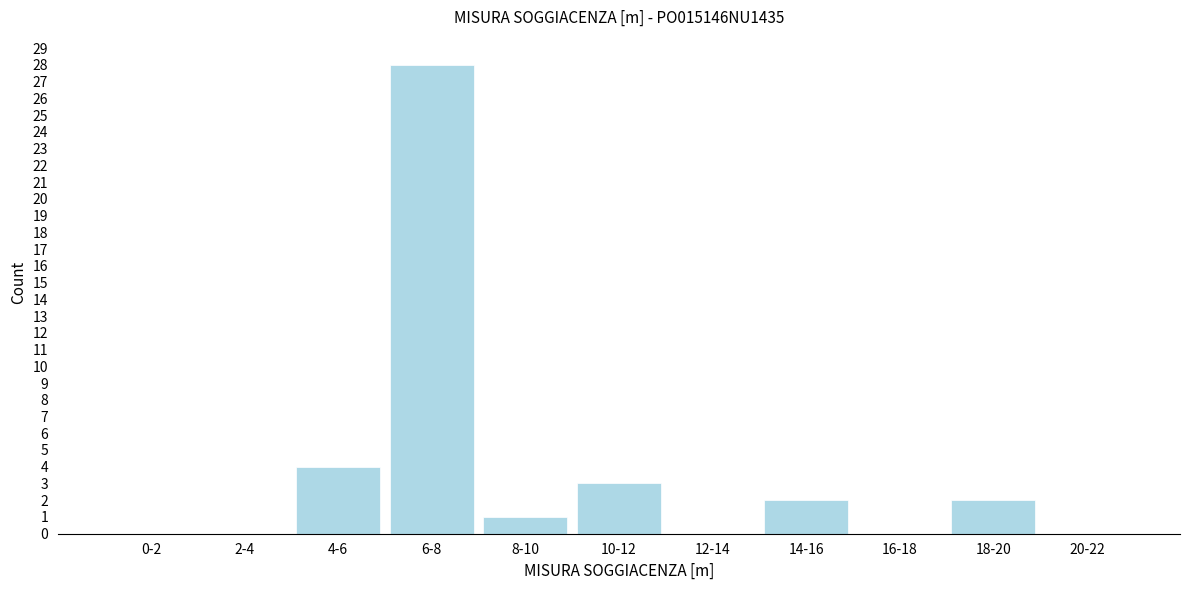

Reading right to left, list all the values displayed in this chart.

20-22=0	18-20=2	16-18=0	14-16=2	12-14=0	10-12=3	8-10=1	6-8=28	4-6=4	2-4=0	0-2=0